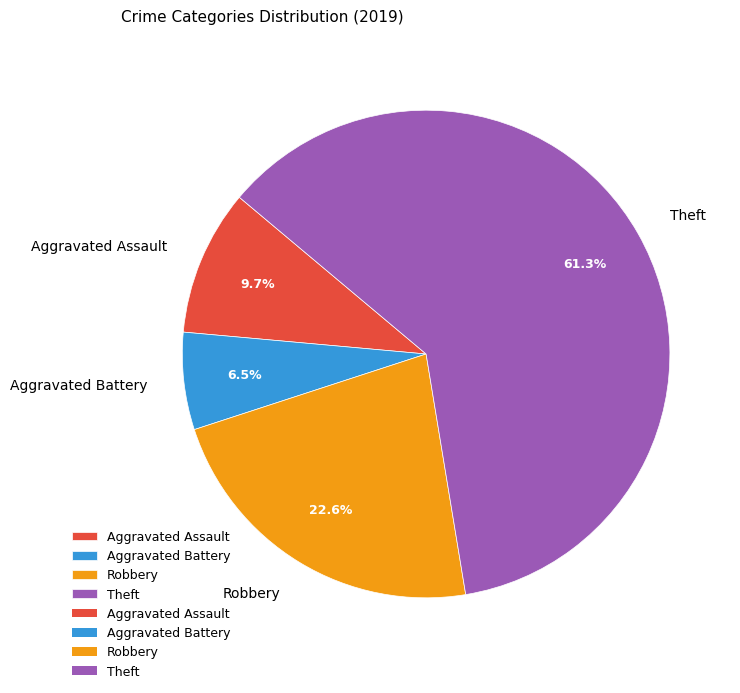

Rank the categories by value from lowest to highest.

Aggravated Battery, Aggravated Assault, Robbery, Theft